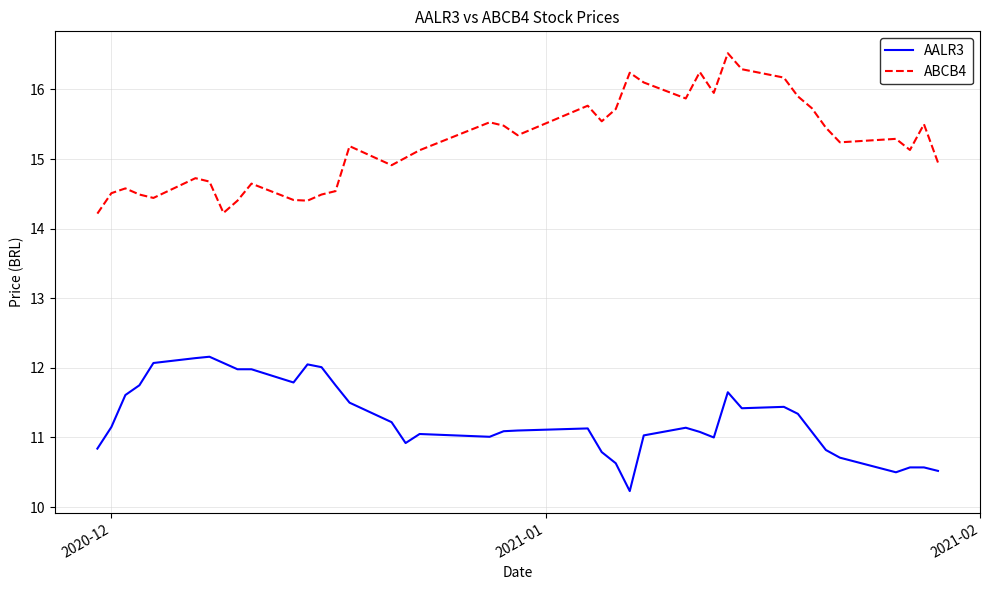

Which series has the largest total across all categories?

ABCB4